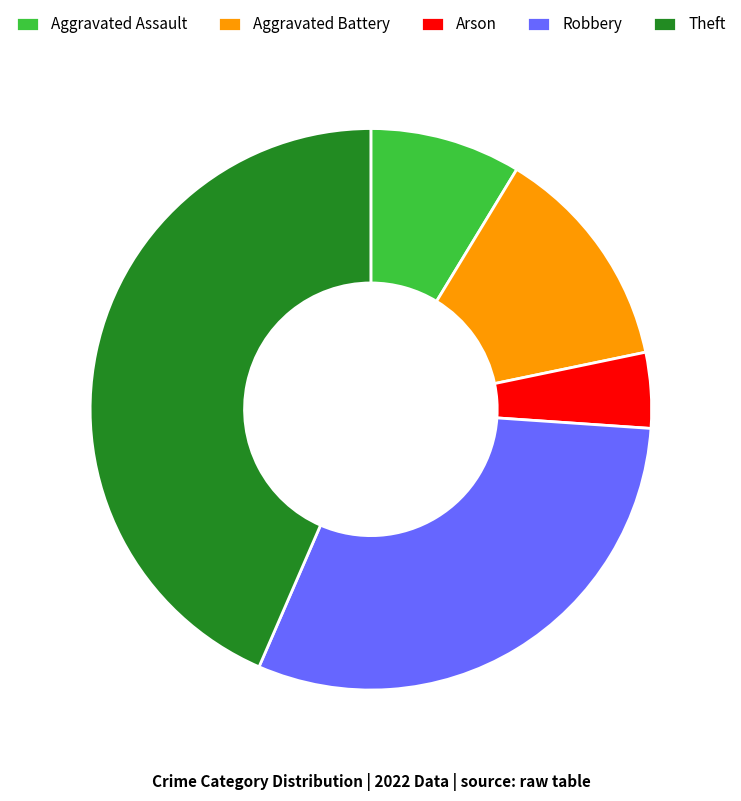

What is the smallest slice in the pie chart?

Arson